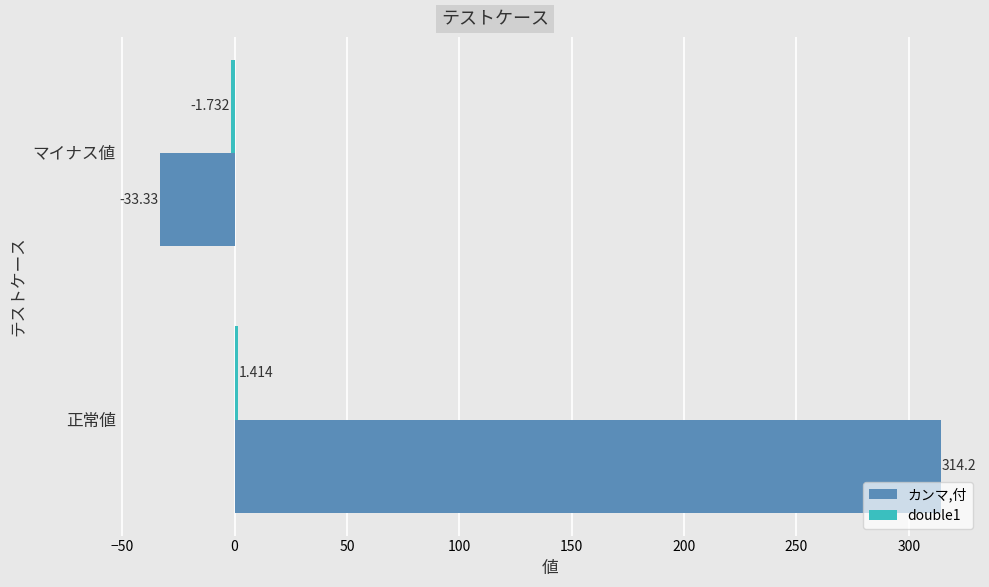

List the labels in order of カンマ,付 value, smallest first.

マイナス値, 正常値